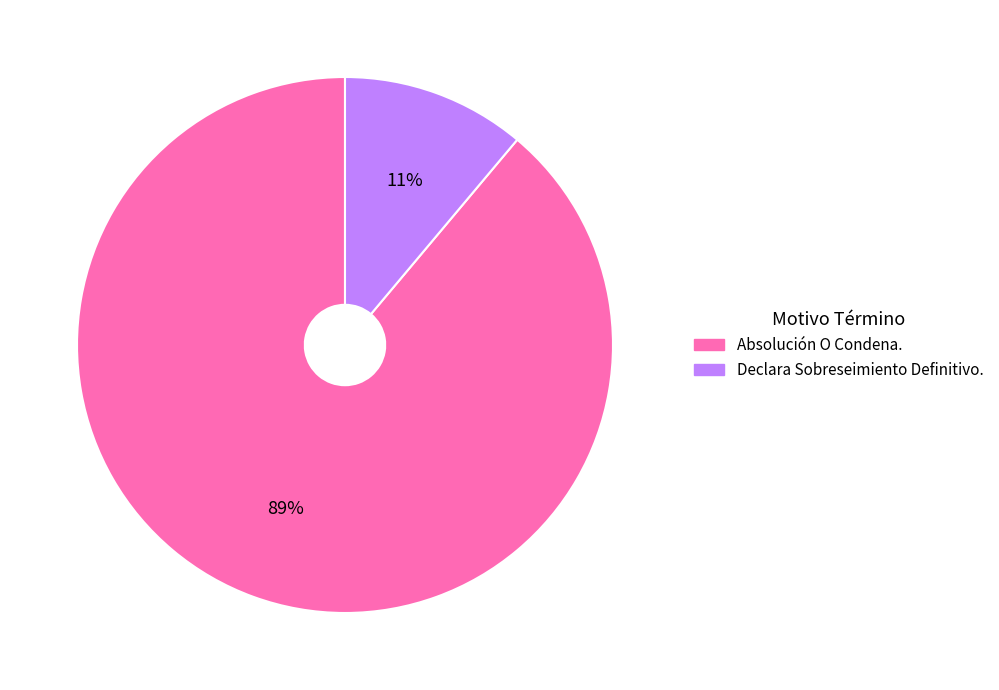

What is the majority slice?

Absolución O Condena.